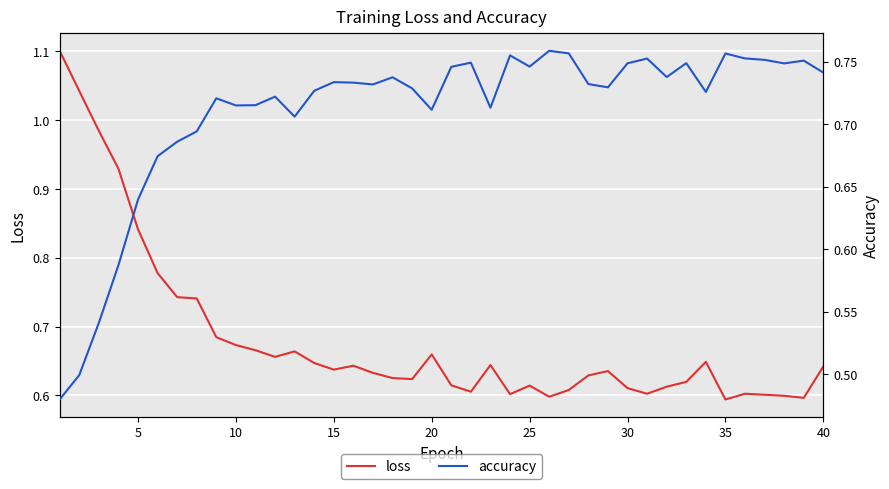

What is the sum of all loss values?

27.3